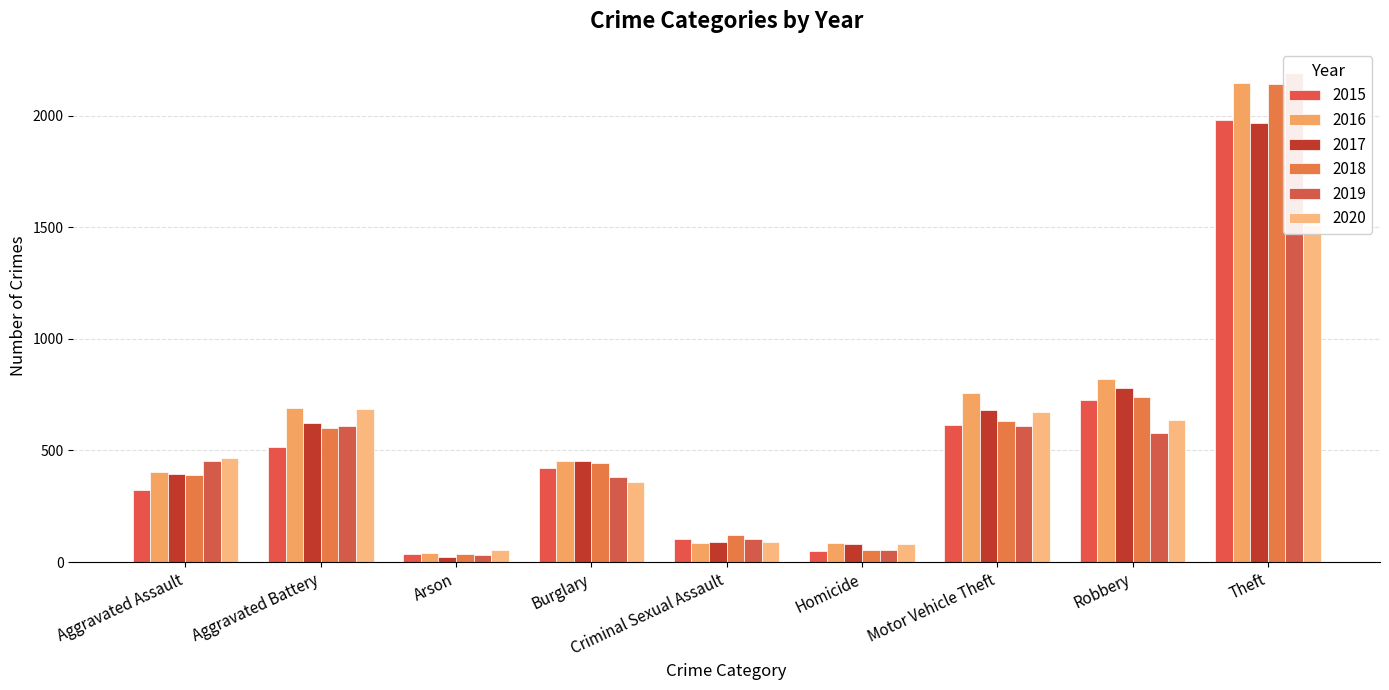

How many categories are shown in the chart?

9